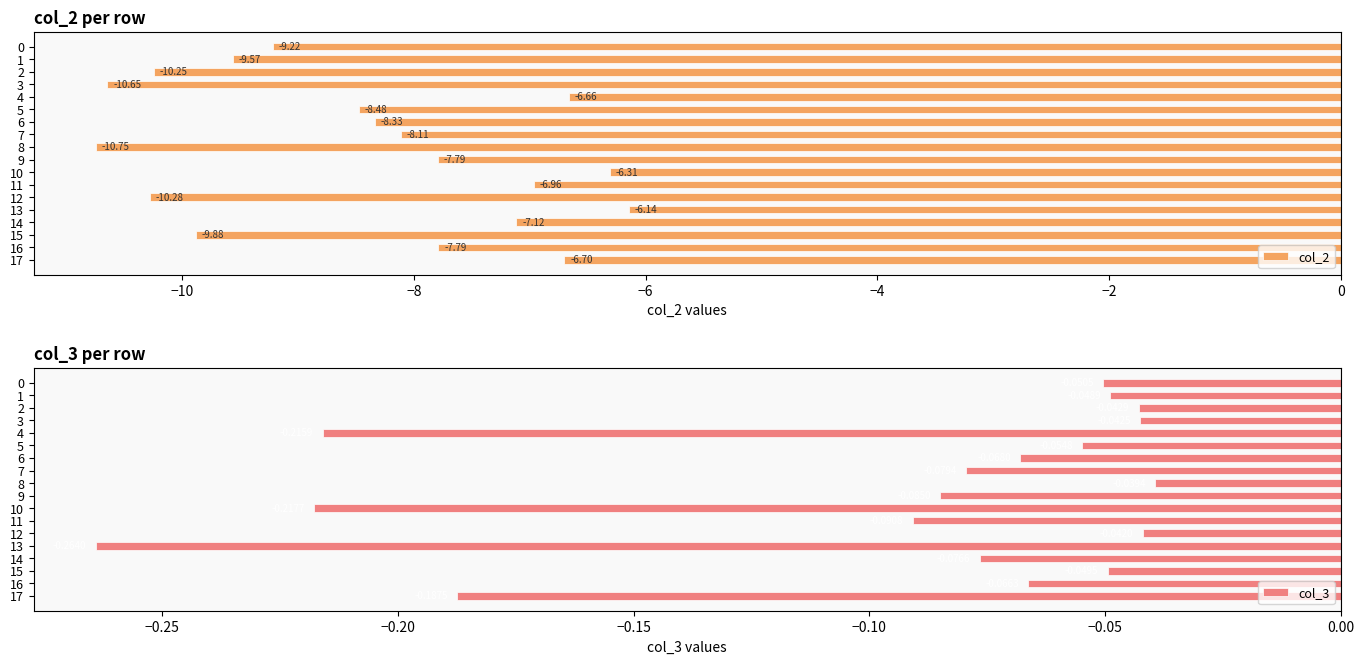

What is the average value of the col_2 series?

-8.4